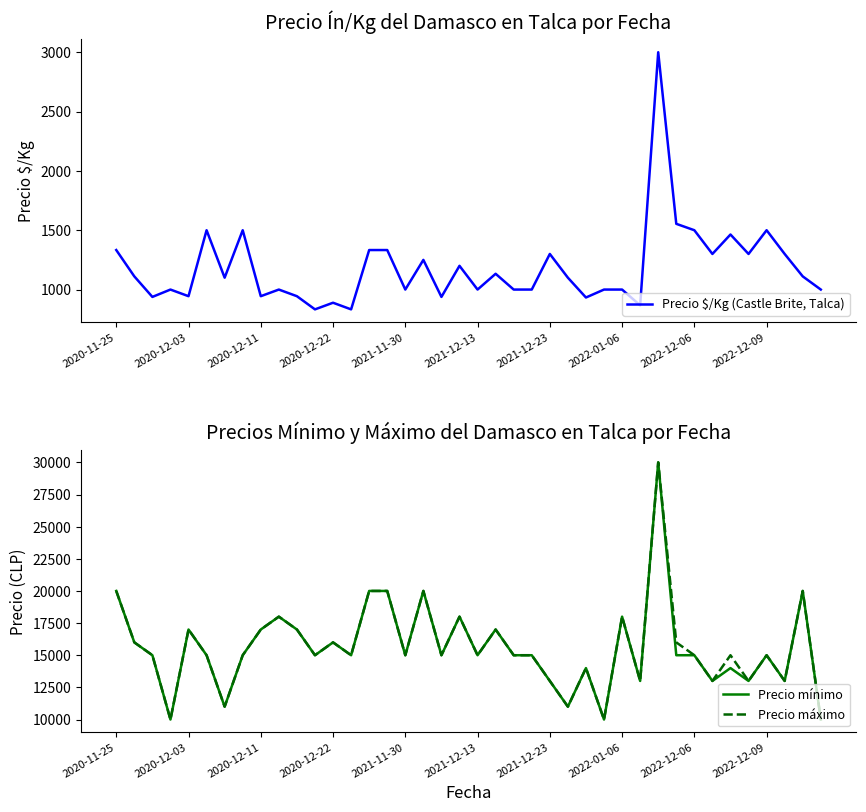

Where is Precio $/Kg (Castle Brite, Talca) nearest to the value 1916?

31